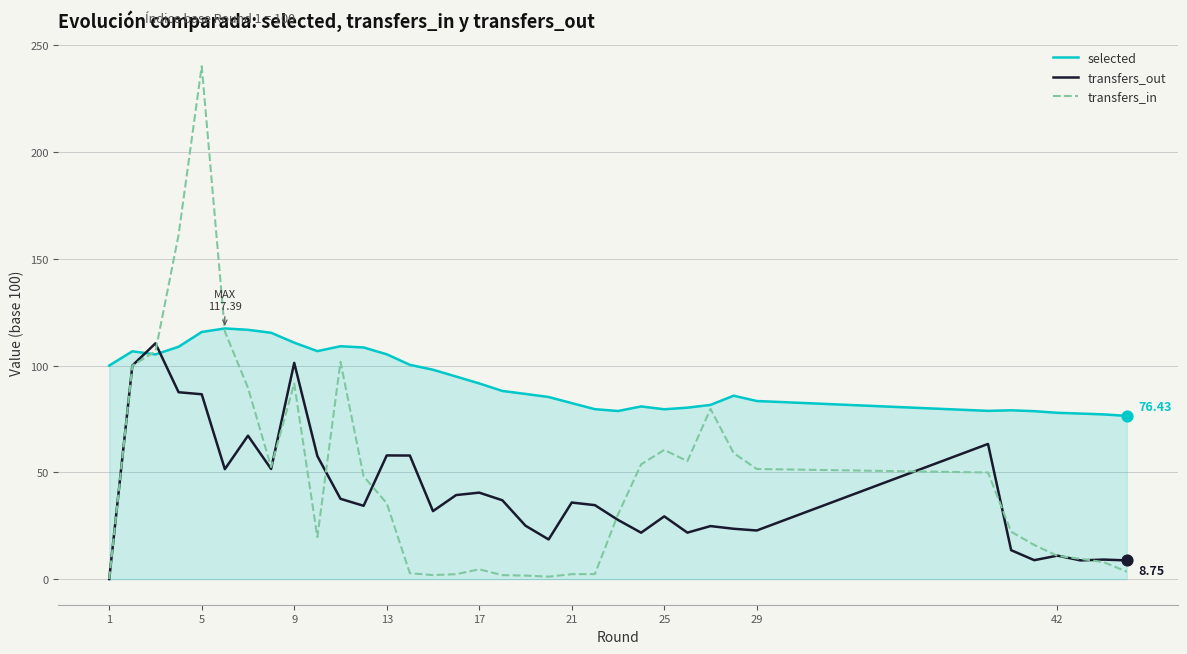

Which series has the largest total across all categories?

selected